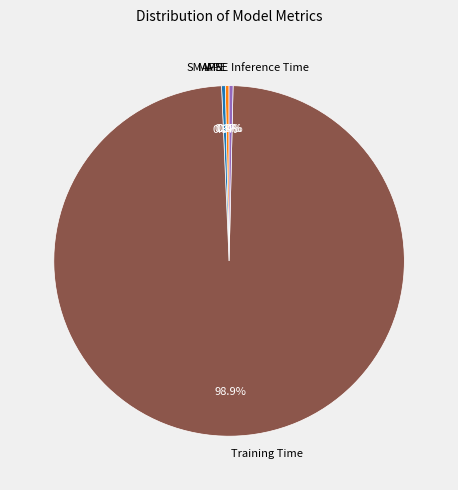

What is the largest slice in the pie chart?

Training Time